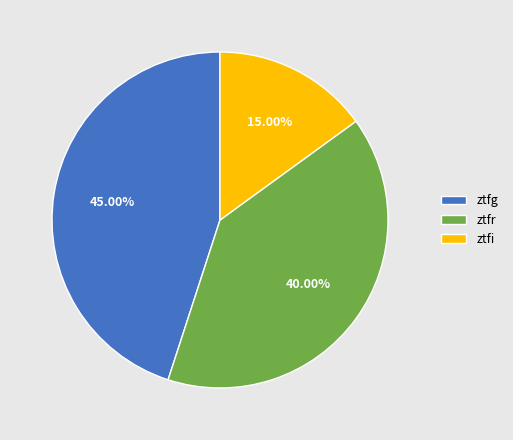

Which slice is the largest?

ztfg